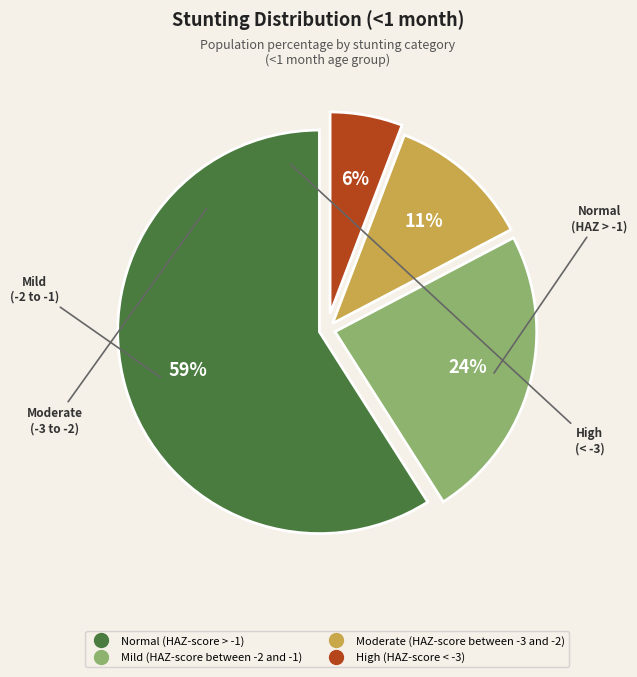

Is Normal (HAZ-score > -1) the majority of the pie?

Yes